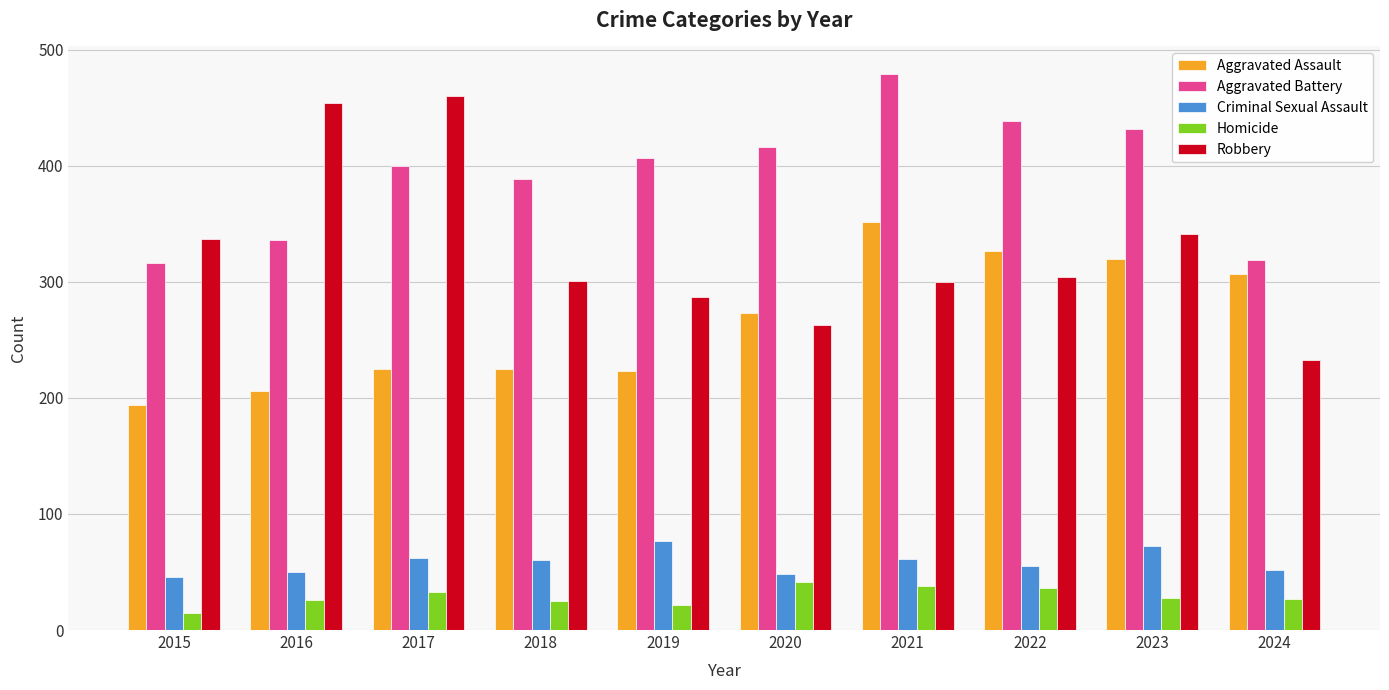

What is the average value of the Aggravated Battery series?

393